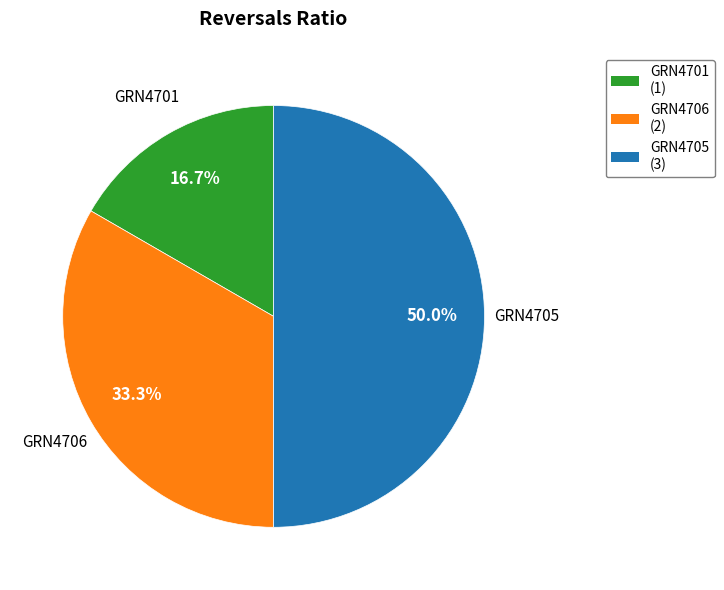

What percentage is NOT represented by GRN4701?

83.3%